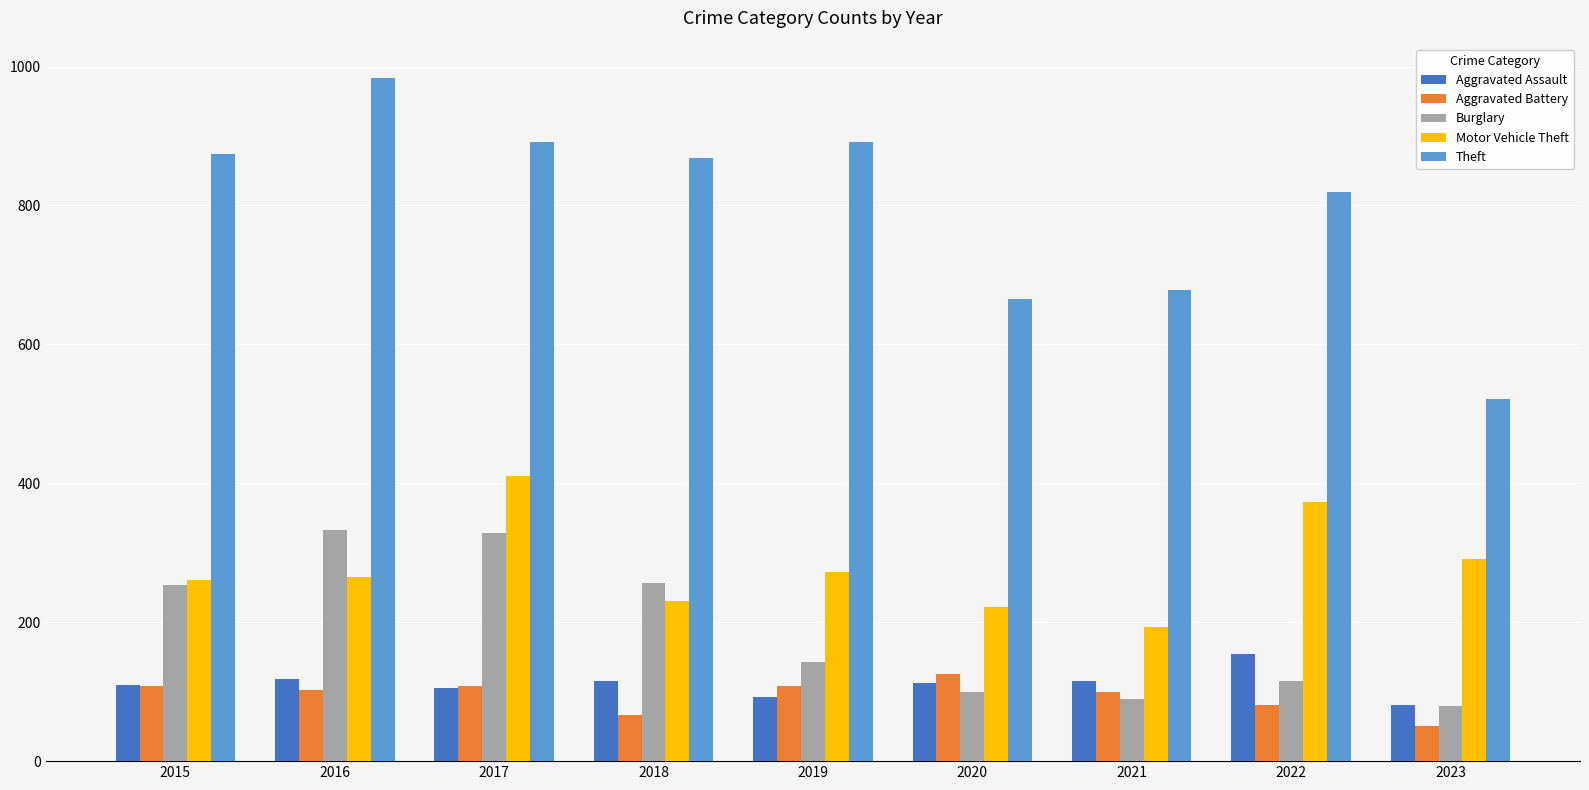

What is the greatest value displayed?

984